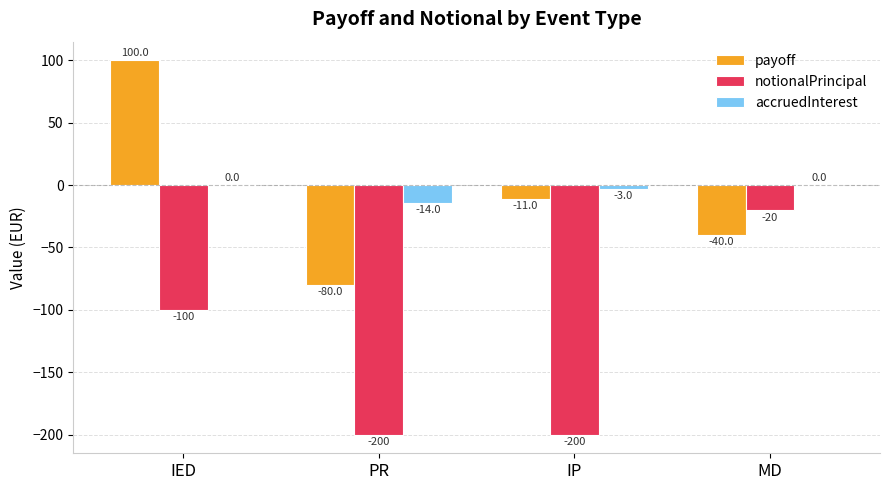

The payoff series shows 100.0 at IED. True or false?

True